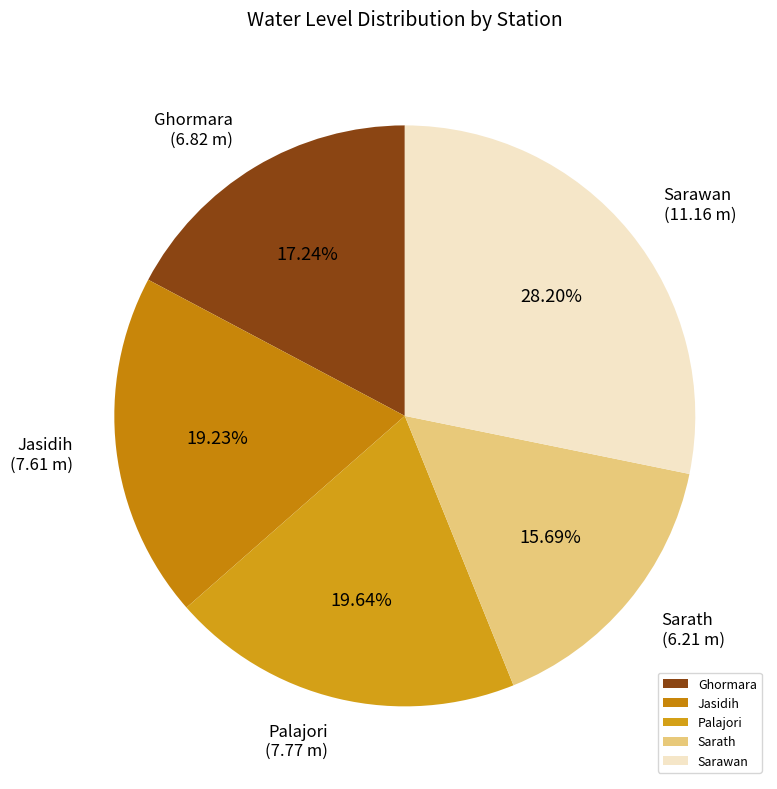

How much of the chart is everything except Ghormara?

82.8%